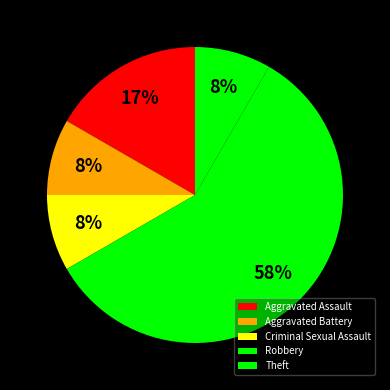

How many slices are in this pie chart?

5